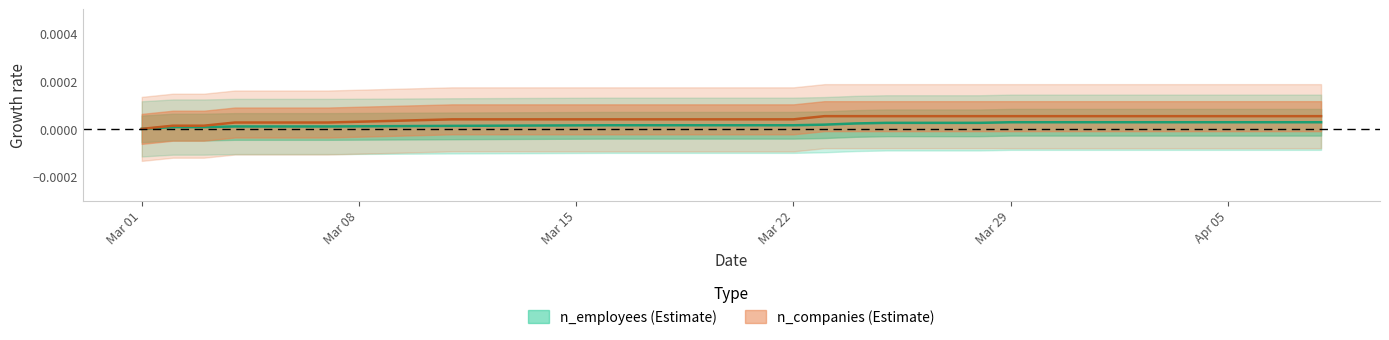

True or false: n_companies and n_employees cross at least once.

False